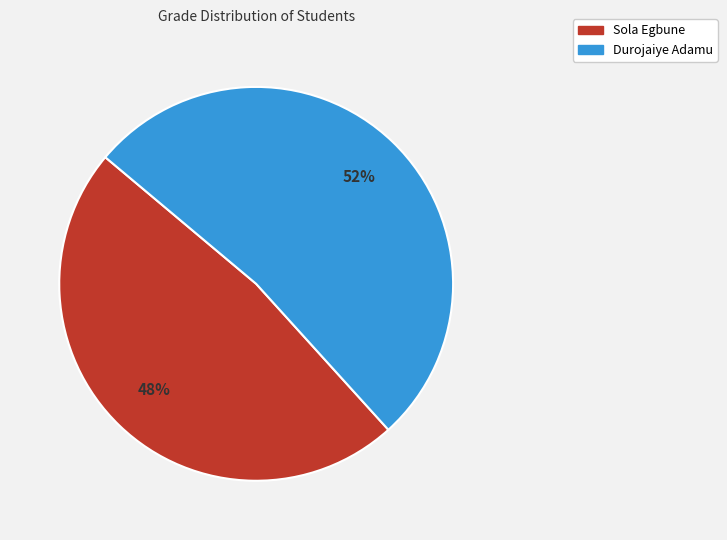

Count the number of slices in the pie.

2